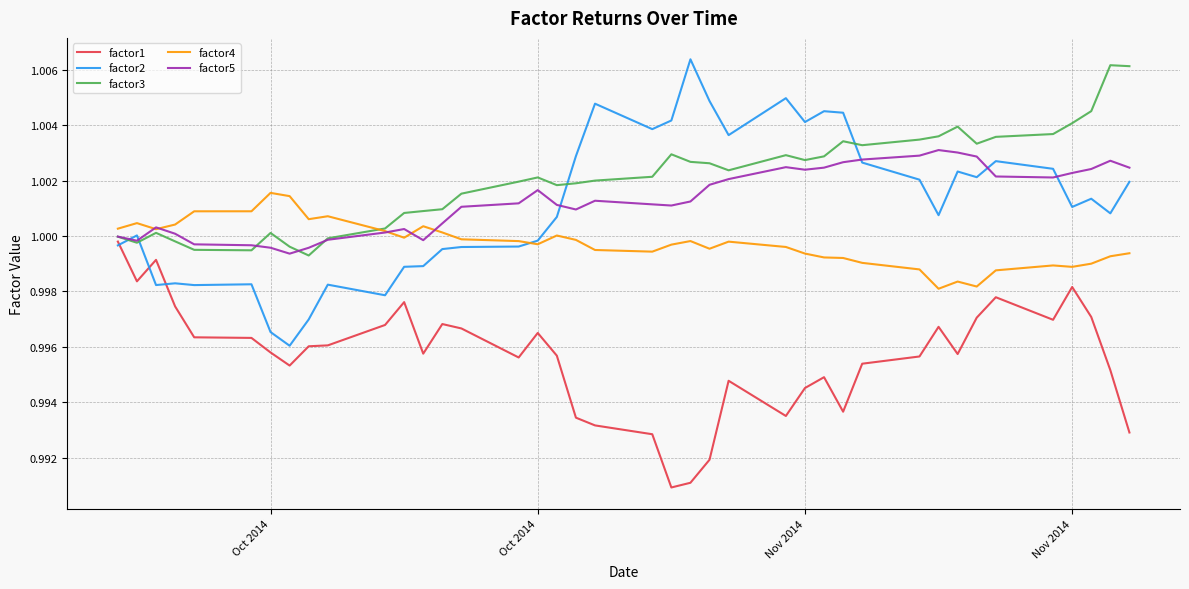

Which series ends up on top after the final intersection of factor3 and factor5?

factor3